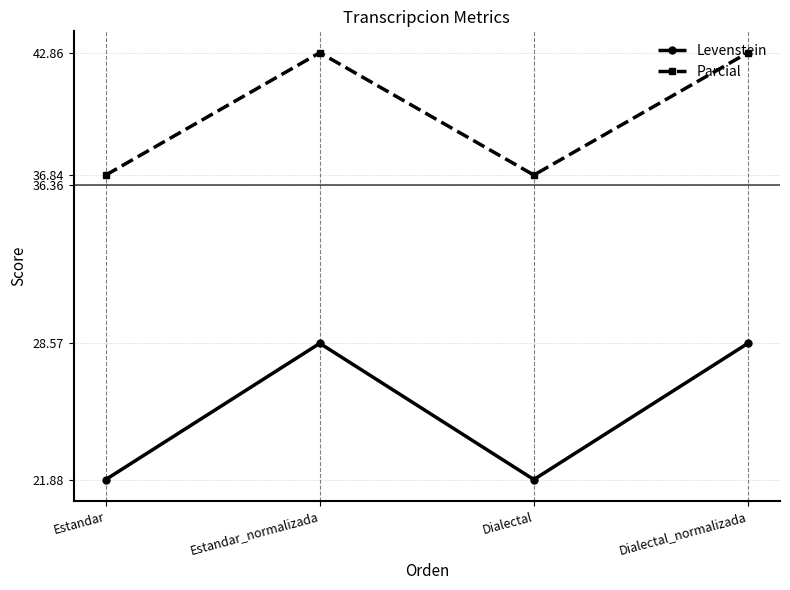

What is the average value of the Levenstein series?

25.2